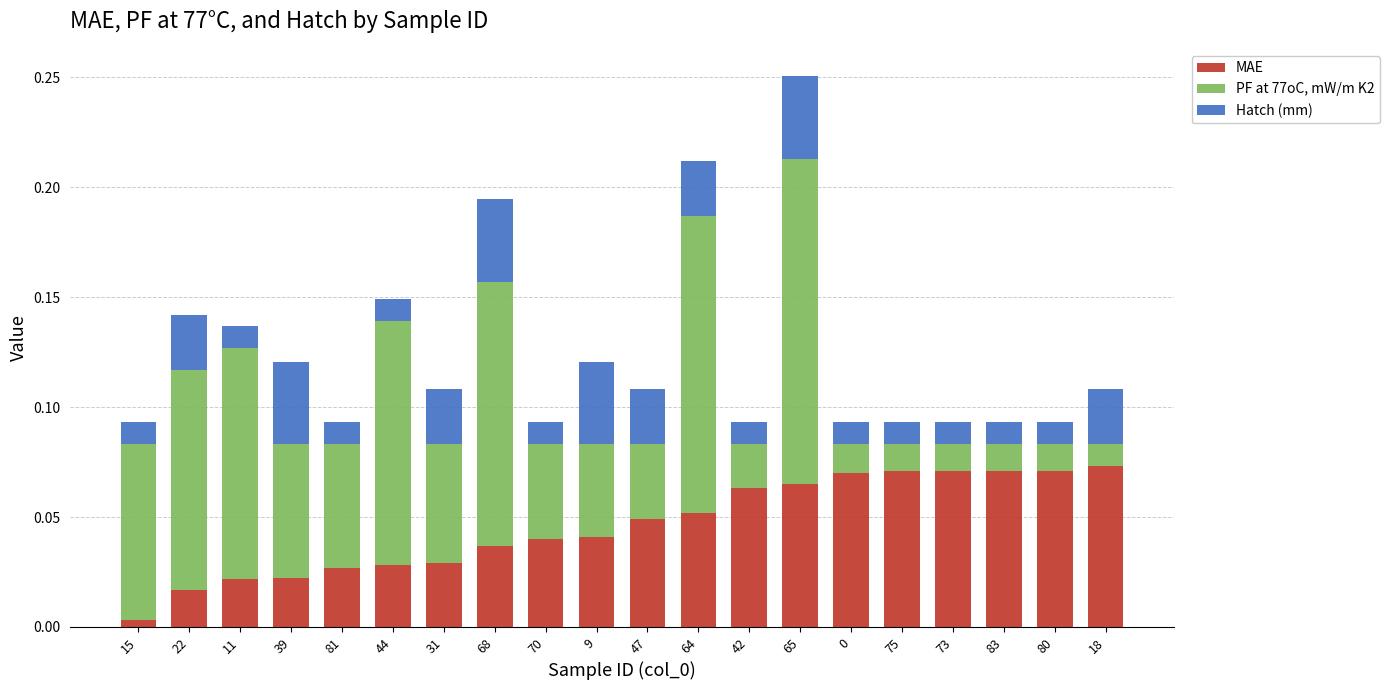

How many bars are there in total?

20